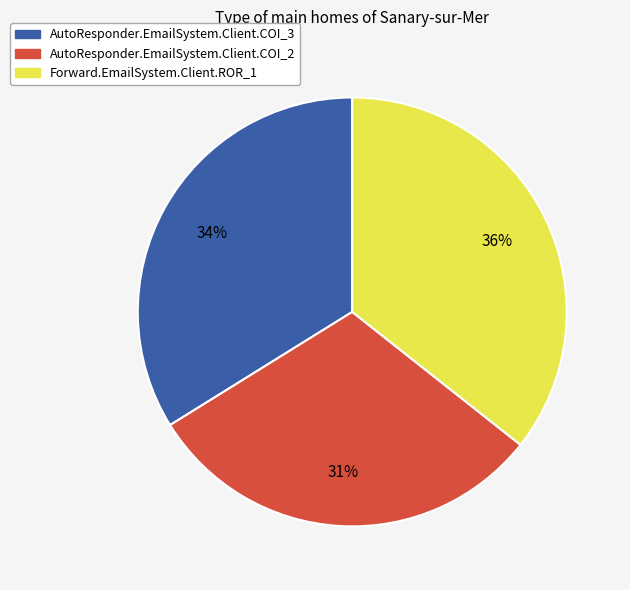

How many segments does this pie chart have?

3